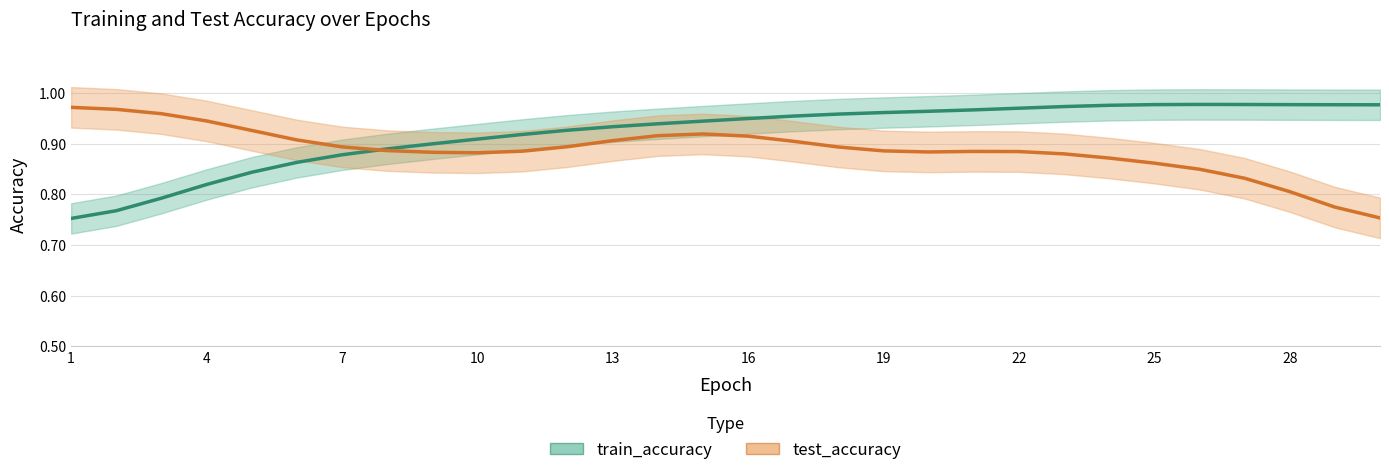

How many interior local peaks does the test_accuracy series have?

2